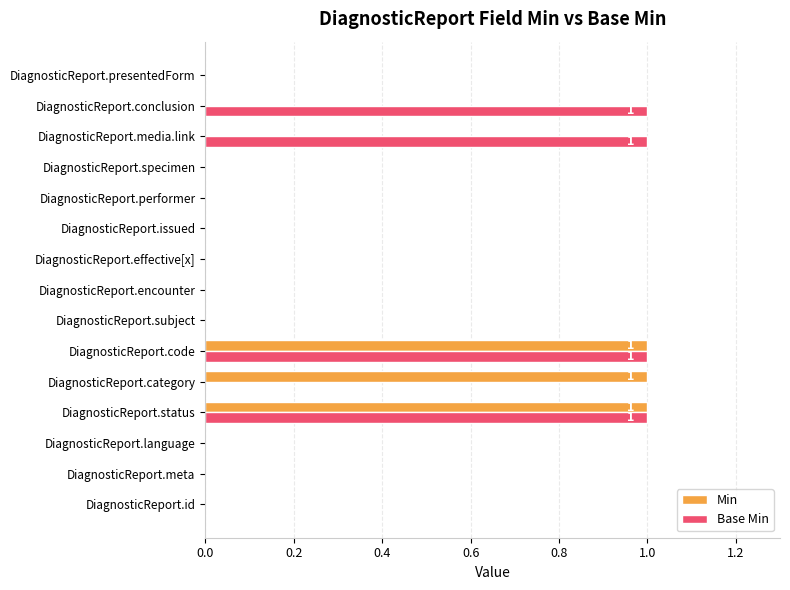

Which series has the largest total across all categories?

Base Min